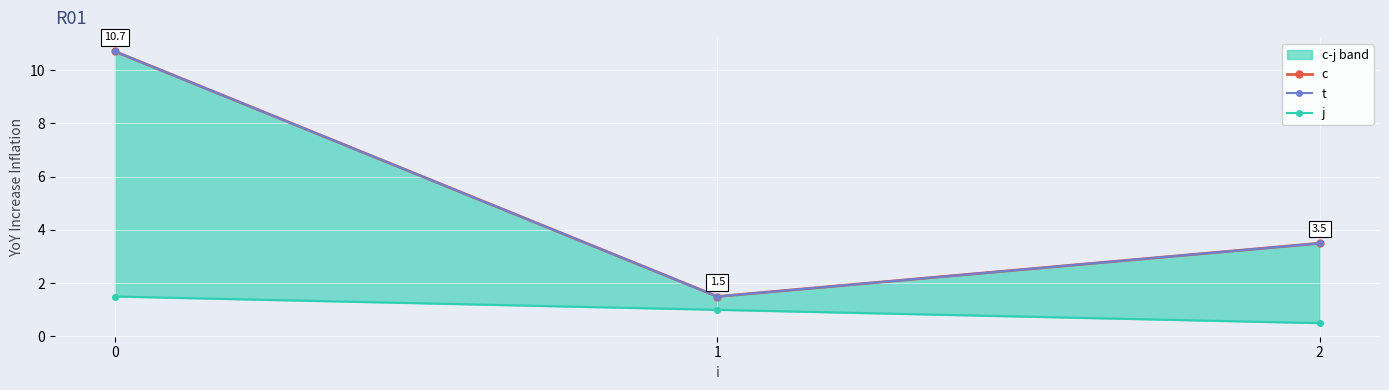

What is the maximum value shown in the chart?

10.7